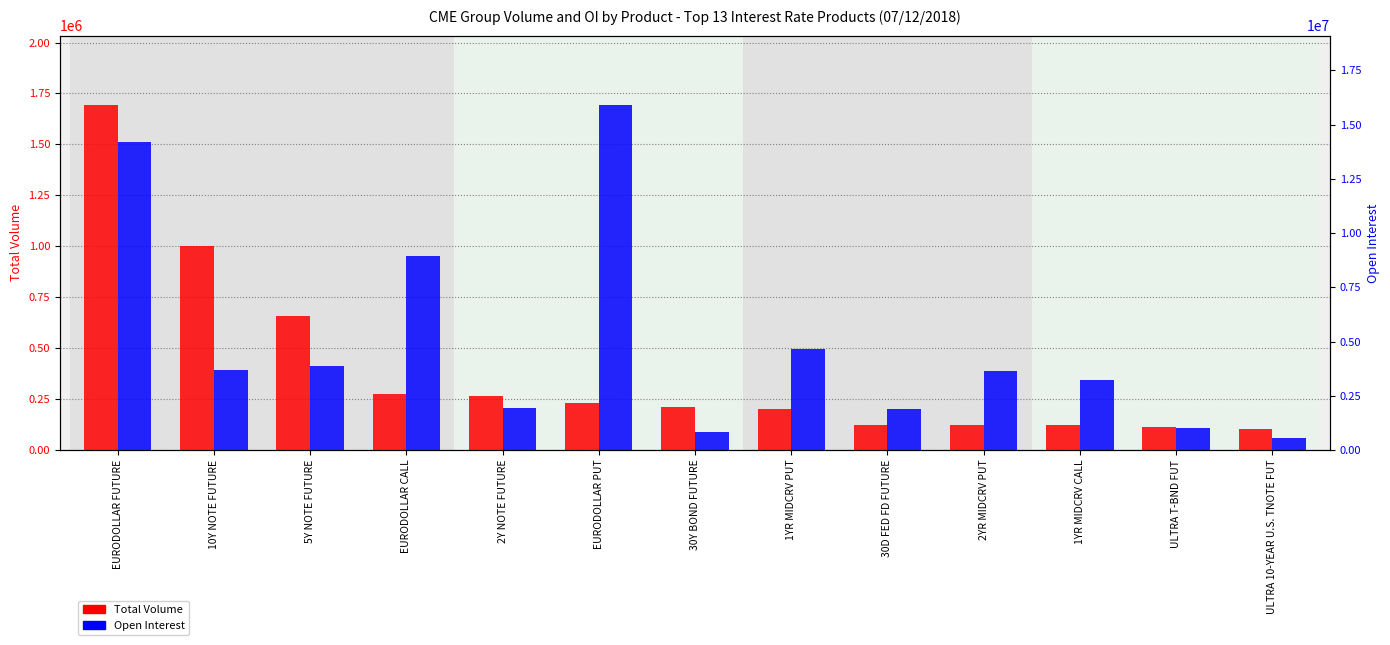

At how many categories does at least one series exceed 1185543?

10